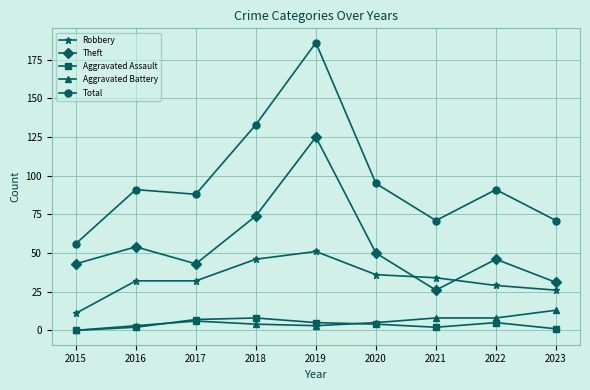

True or false: Robbery and Aggravated Battery intersect in this chart.

False